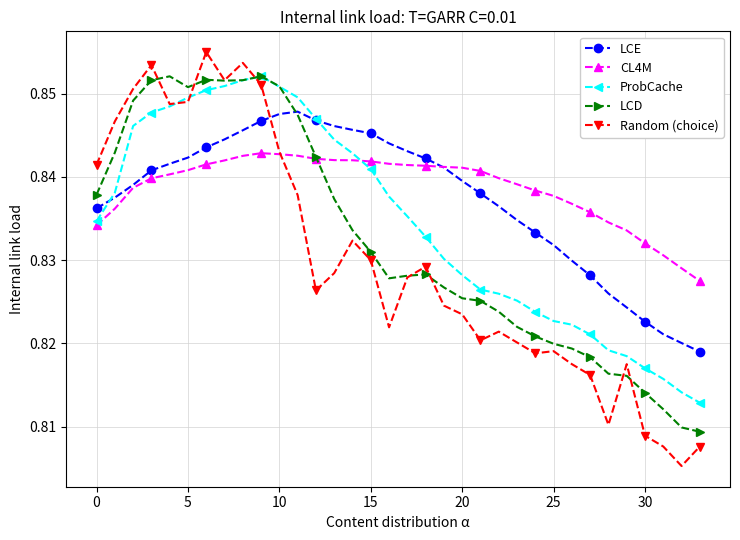

At how many categories does at least one series exceed 0?

34